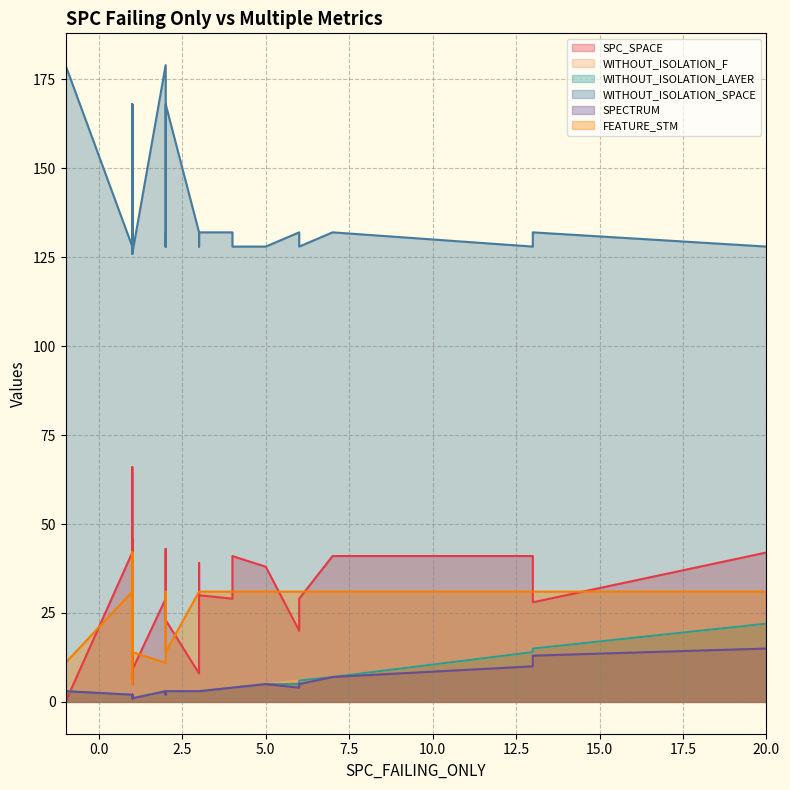

Which series has the widest spread of values?

SPC_SPACE